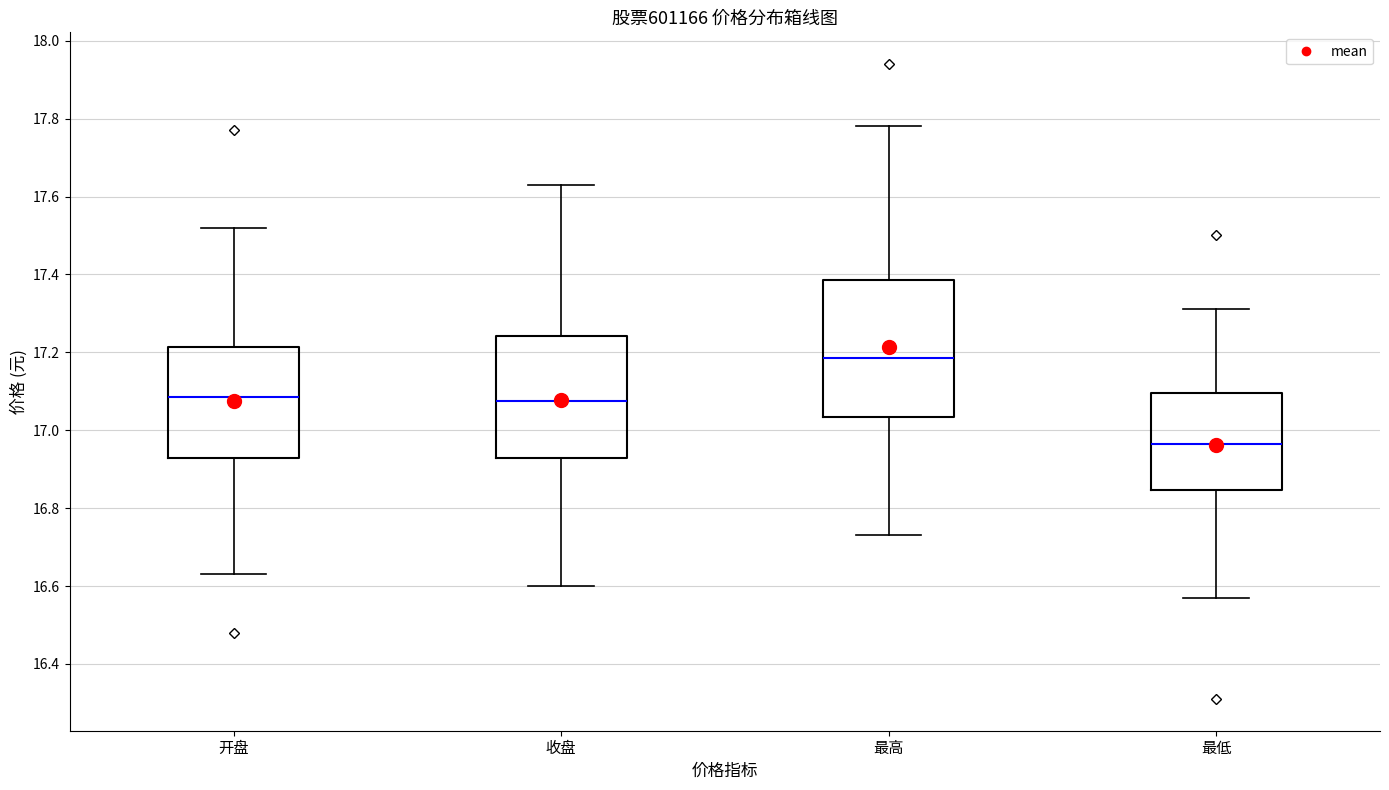

Reading left to right, transcribe this box plot: for each box, give where its median line is, the range the box spans, and where its two whiskers end, as read against the y-axis. The values are not printed on the chart, so give them approximately, as read against the axis.

开盘: median 17.08, box 16.92 to 17.22, whiskers 16.64 to 17.52
收盘: median 17.08, box 16.92 to 17.24, whiskers 16.60 to 17.64
最高: median 17.18, box 17.04 to 17.38, whiskers 16.74 to 17.78
最低: median 16.96, box 16.84 to 17.10, whiskers 16.58 to 17.32